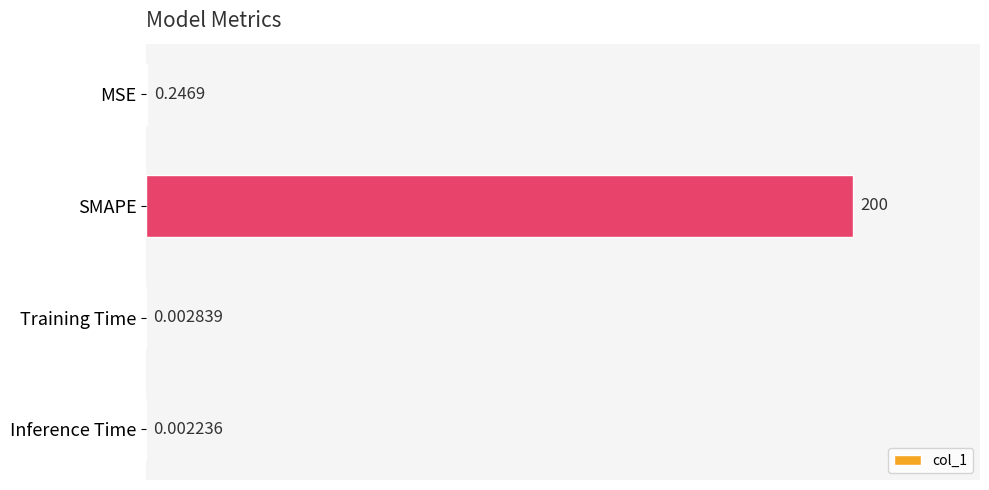

What is the sum of all values?

200.3